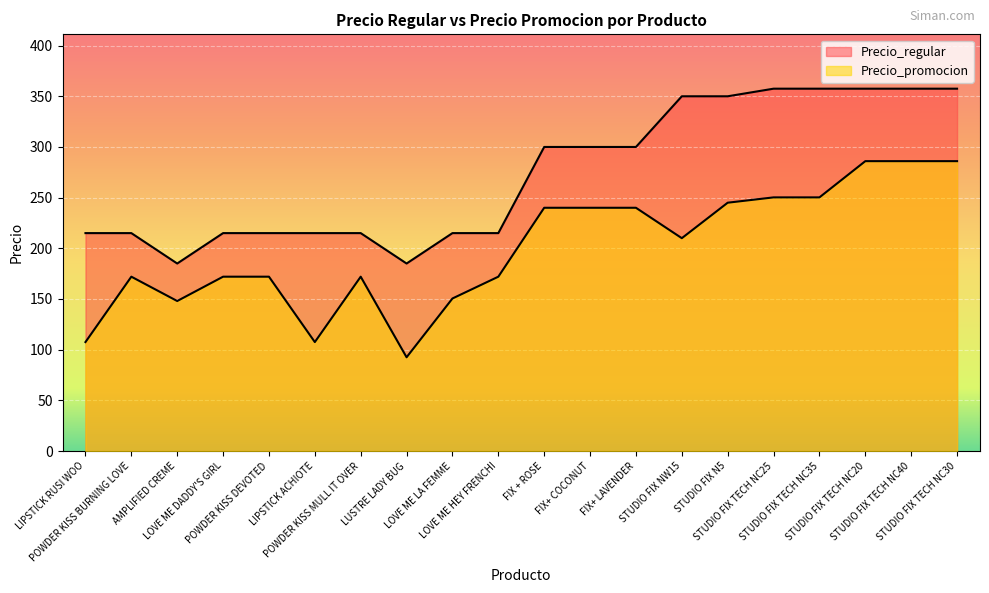

At which category is the sum across all series the highest?

STUDIO FIX TECH NC20